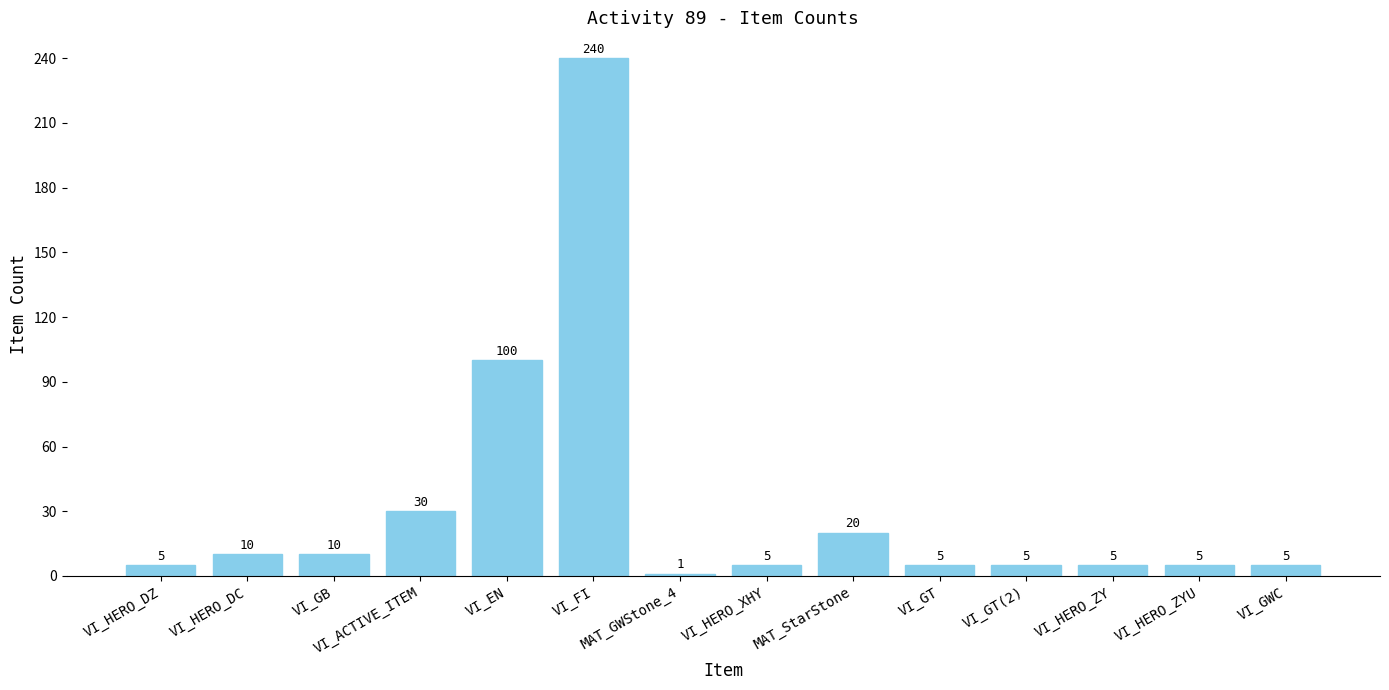

Count the number of data series in this chart.

1